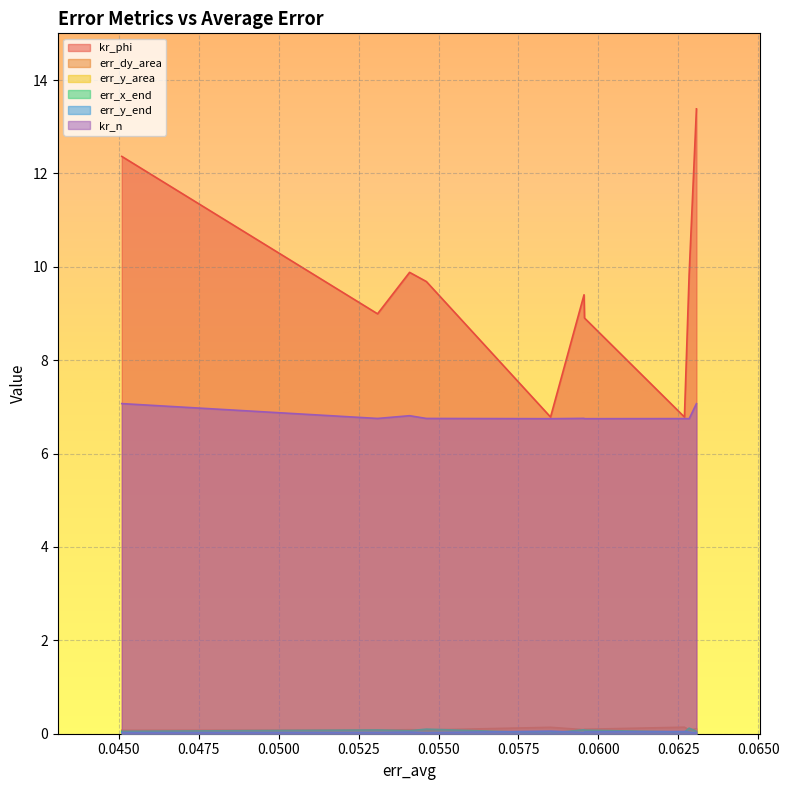

Count the err_y_end values in the range 0 to 1.

10